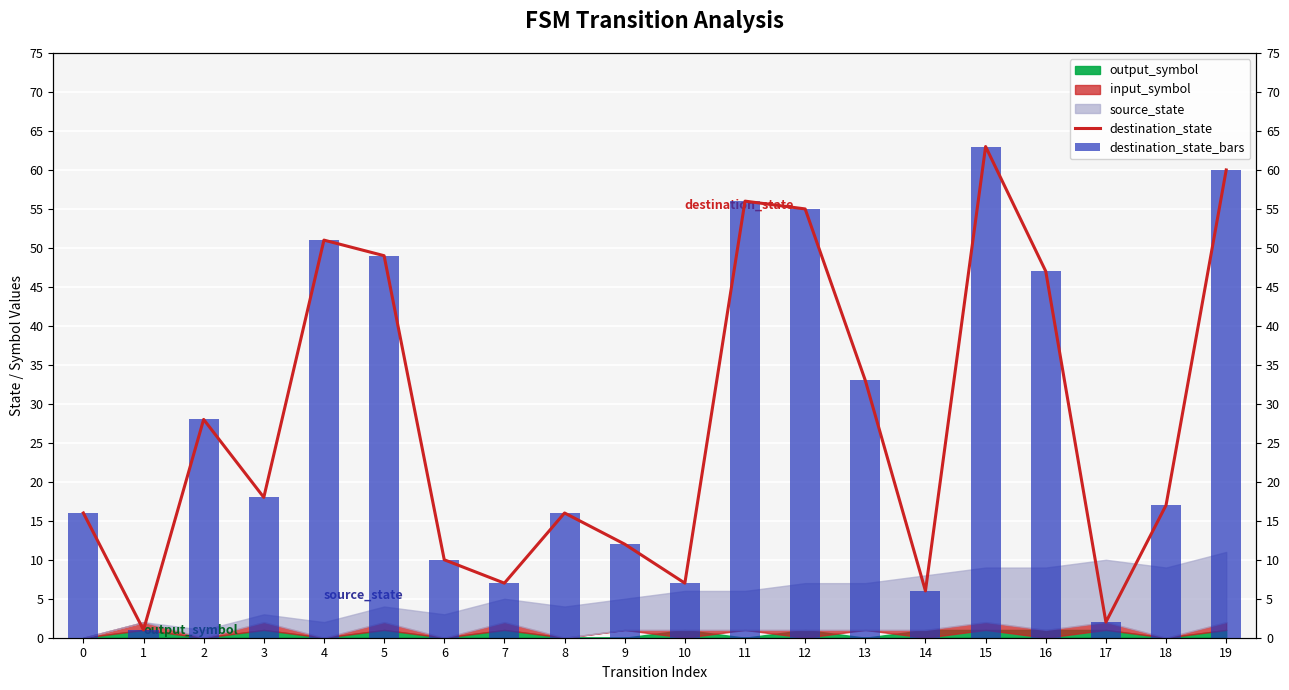

At which label does destination_state reach its minimum?

1